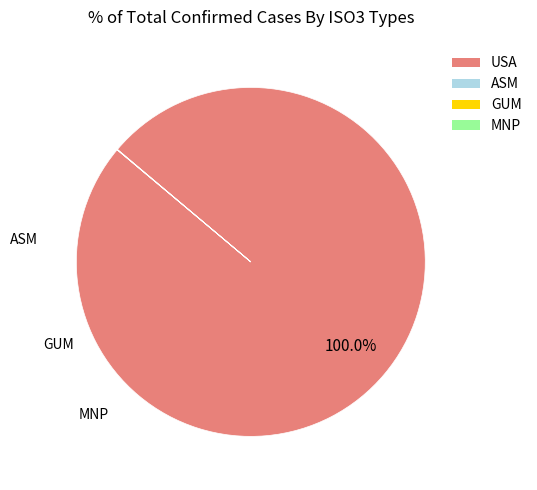

Is there any slice that represents more than half of the pie?

Yes